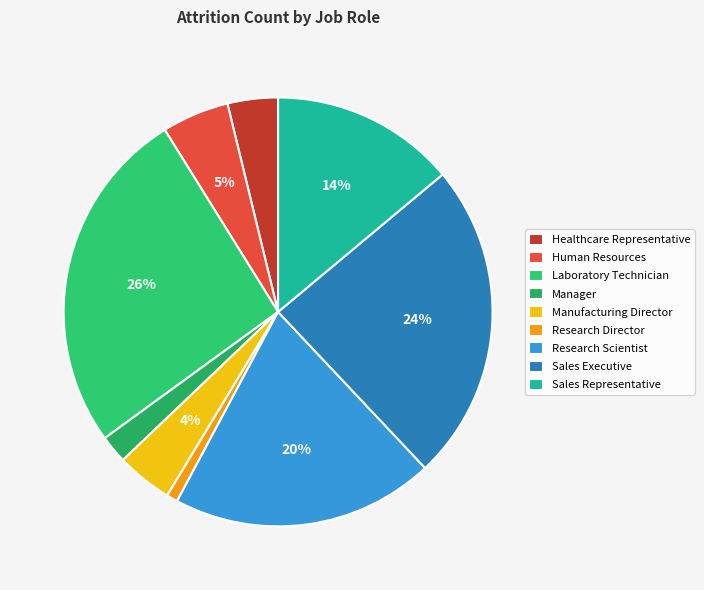

How many segments does this pie chart have?

9